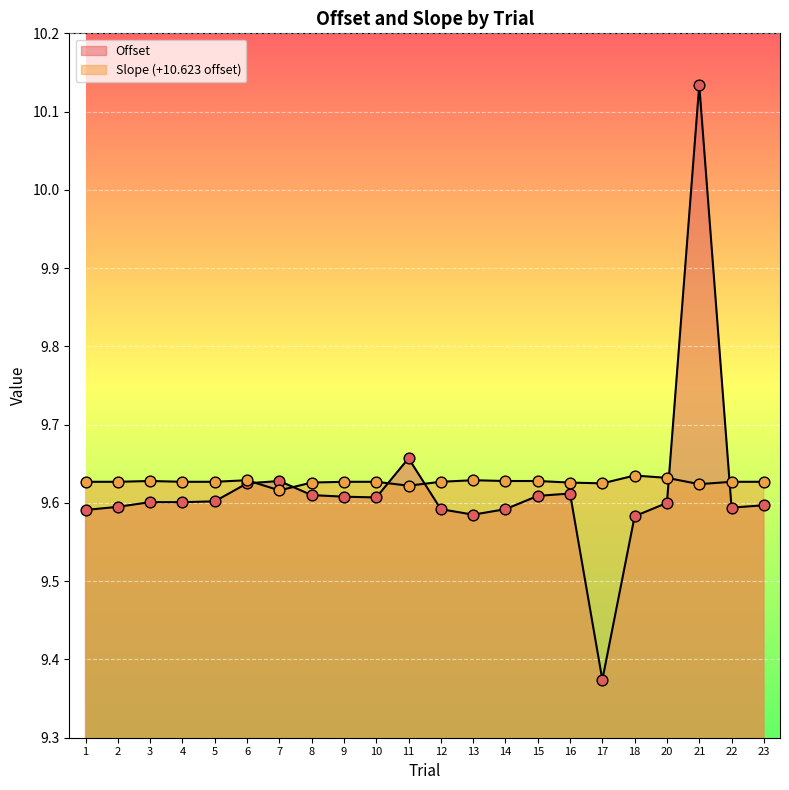

Which series has the largest Y range (max minus min)?

Offset